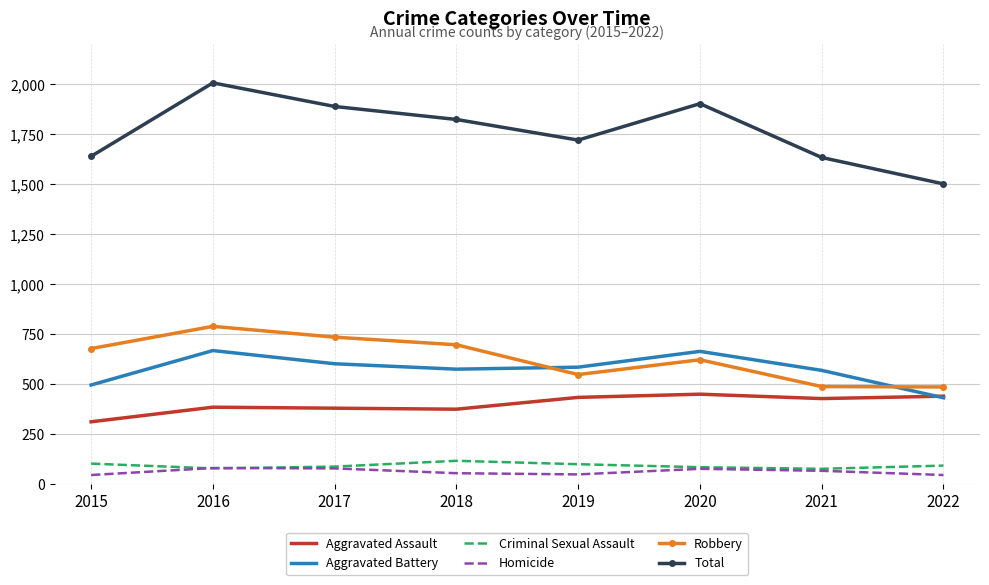

True or false: Homicide and Robbery cross at least once.

False